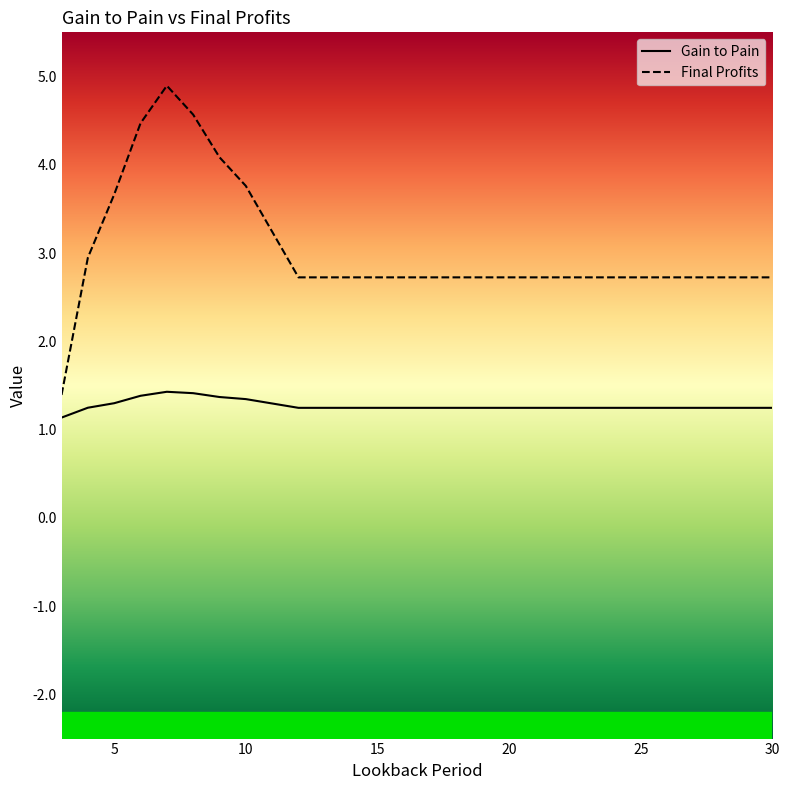

Count the number of categories in the chart.

18